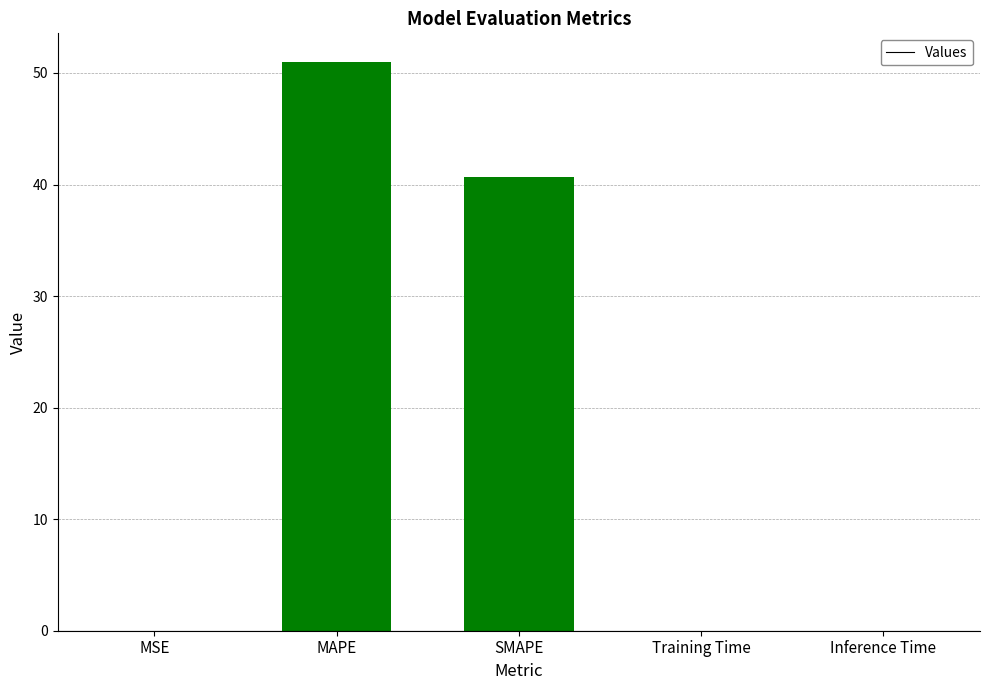

How many distinct data groups are displayed?

1